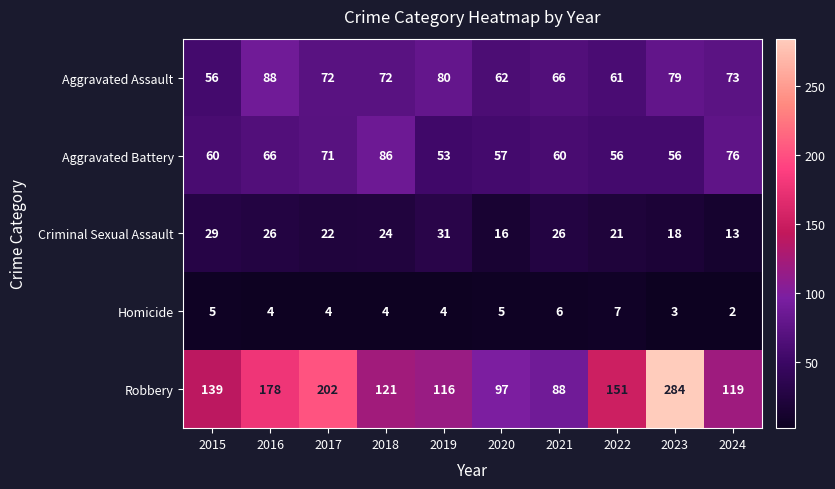

How many series are shown in this chart?

5